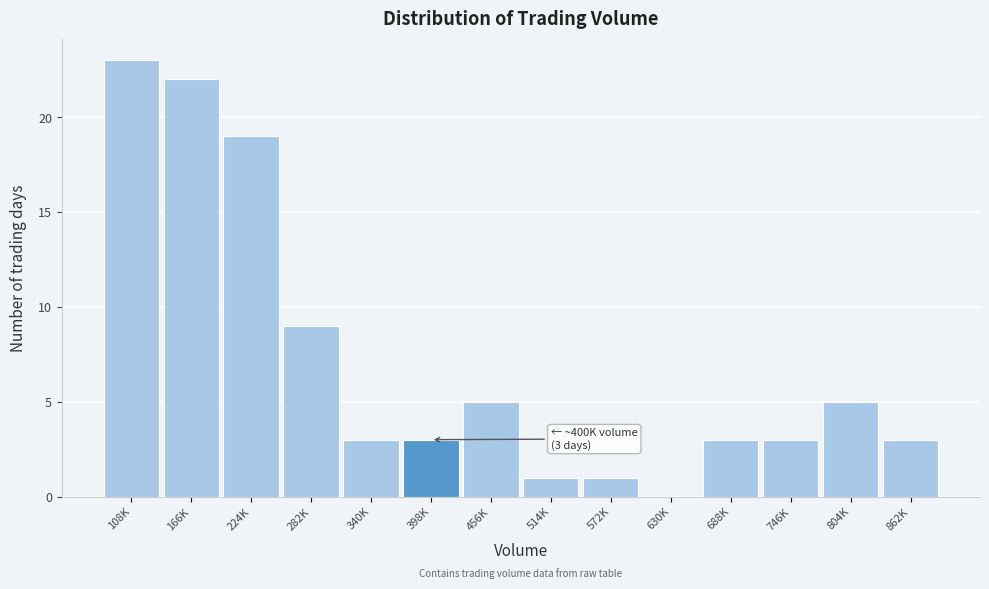

Reading left to right, extract all data points from this chart.

108K=23	166K=22	224K=19	282K=9	340K=3	398K=3	456K=5	514K=1	572K=1	630K=0	688K=3	746K=3	804K=5	862K=3